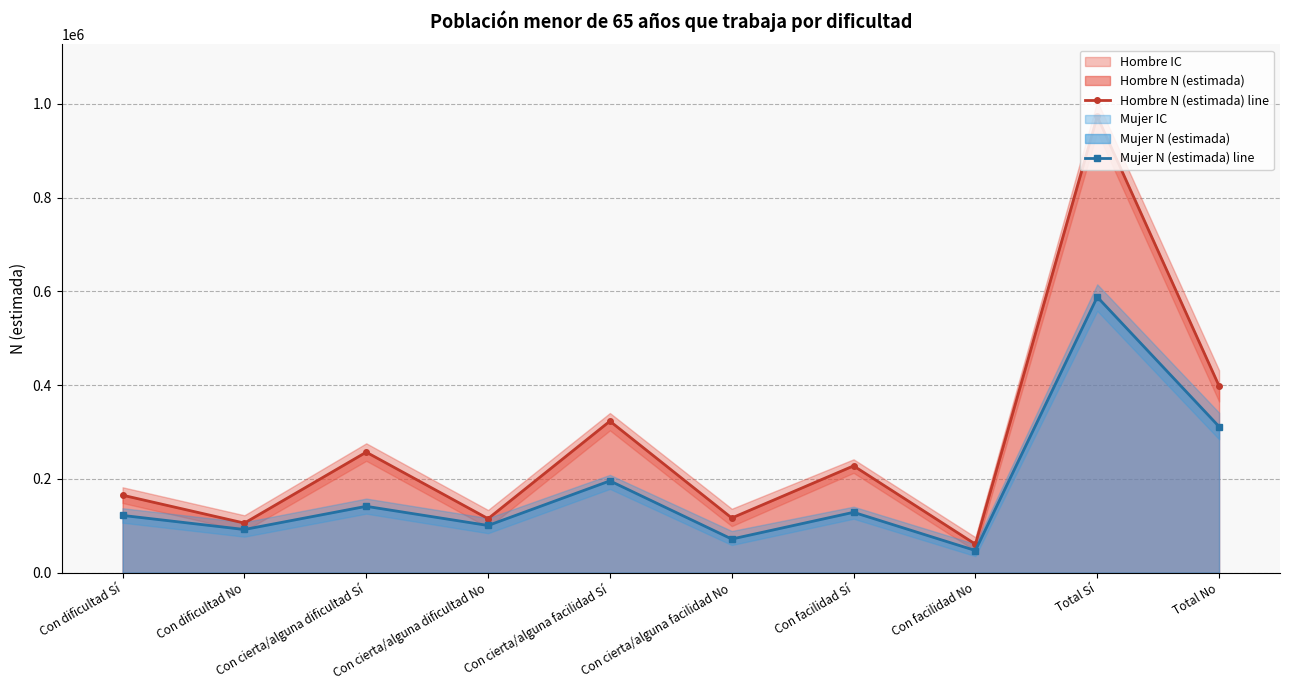

Which series has the widest spread of values?

Hombre N (estimada) line